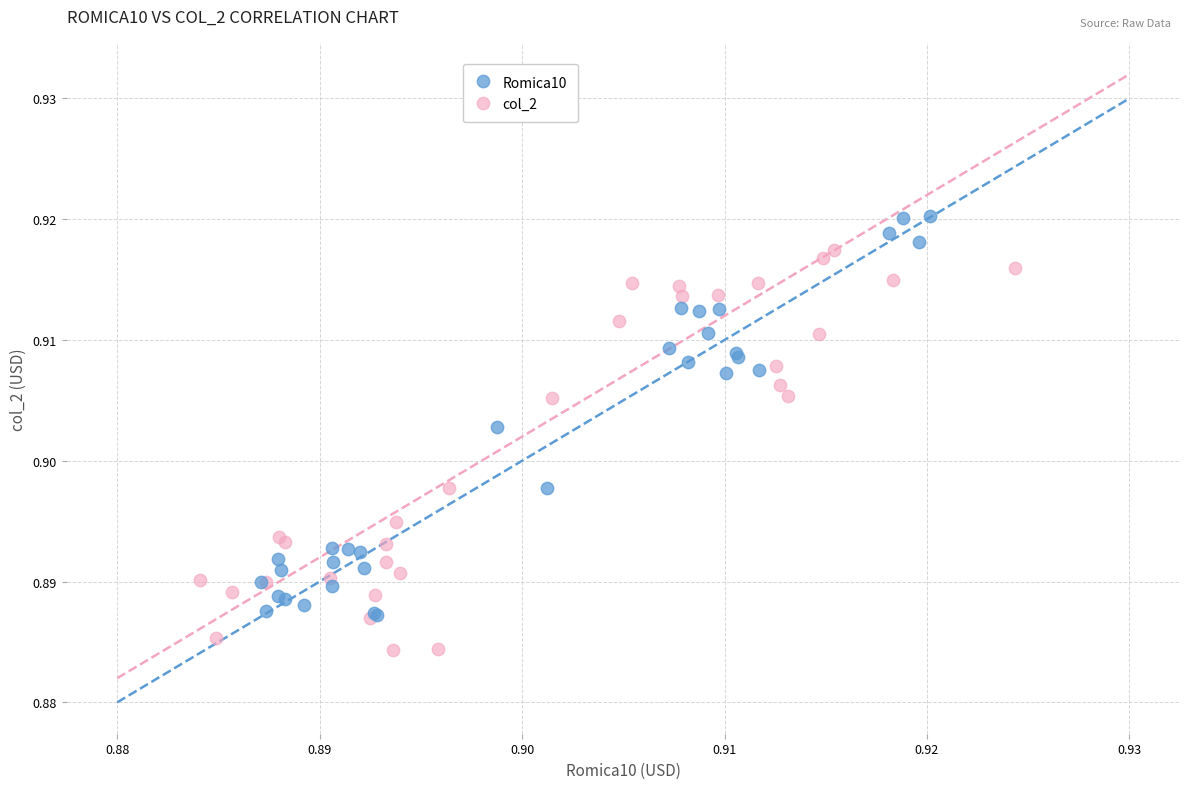

Which series contains the highest Y value?

Romica10